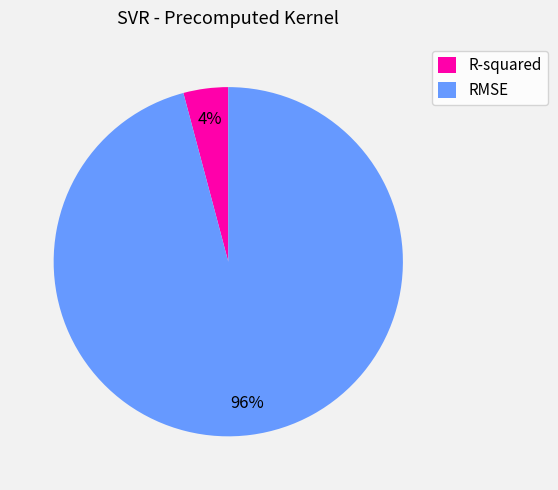

The RMSE slice represents 96% of the pie. True or false?

True